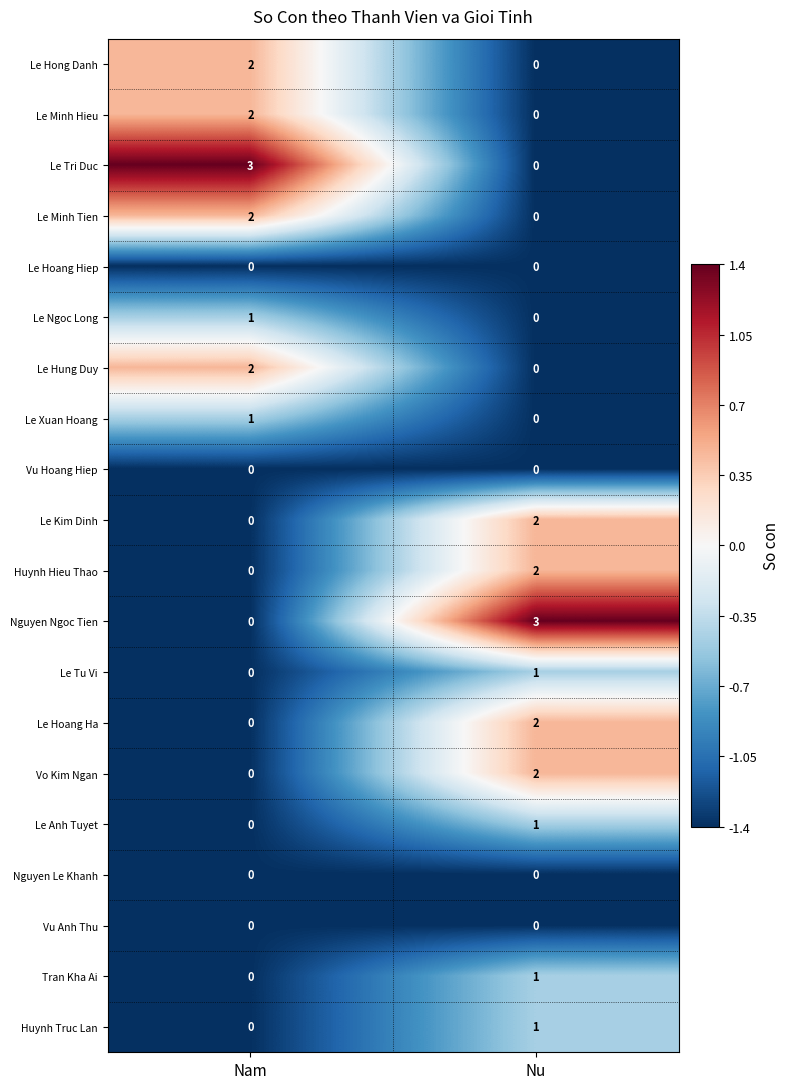

The Le Anh Tuyet series shows 2 at Nu. True or false?

False